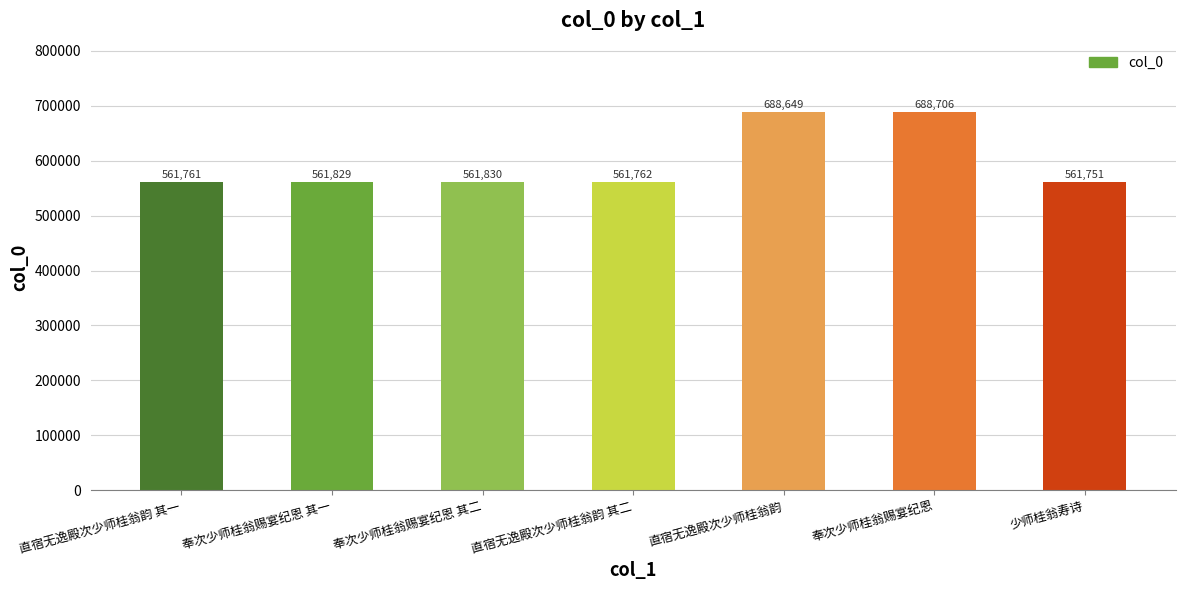

Is it true that the value at 直宿无逸殿次少师桂翁韵 其一 is 561761?

True